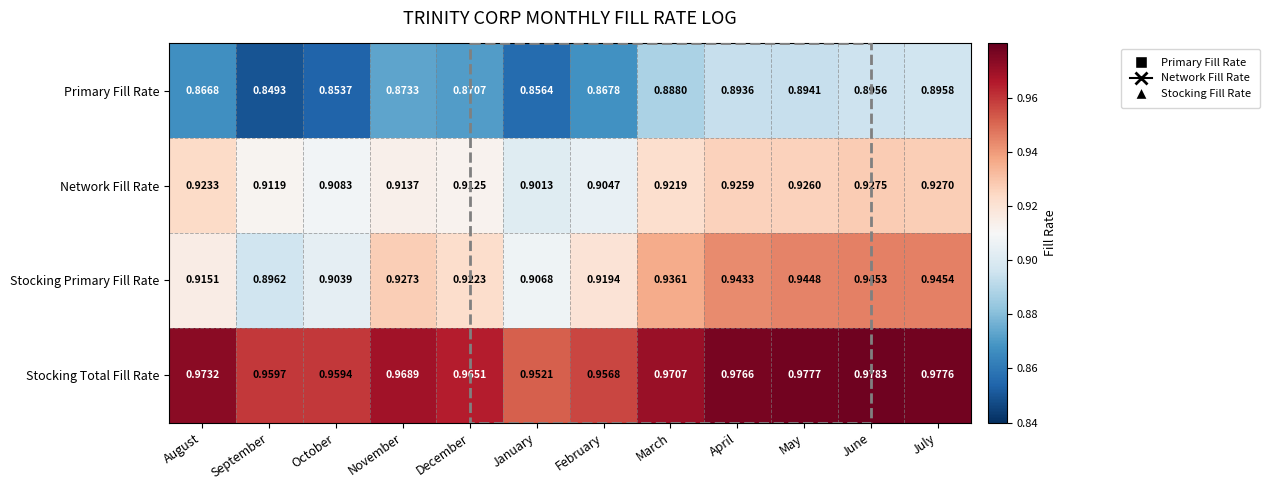

Which label corresponds to the smallest value in the chart?

September